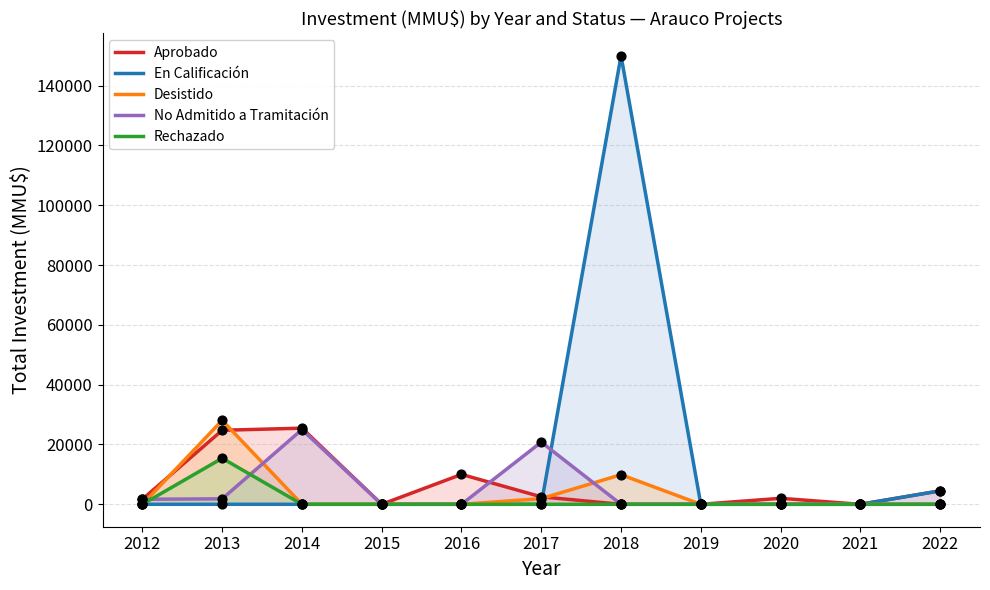

Which series reaches the minimum Y coordinate?

Aprobado